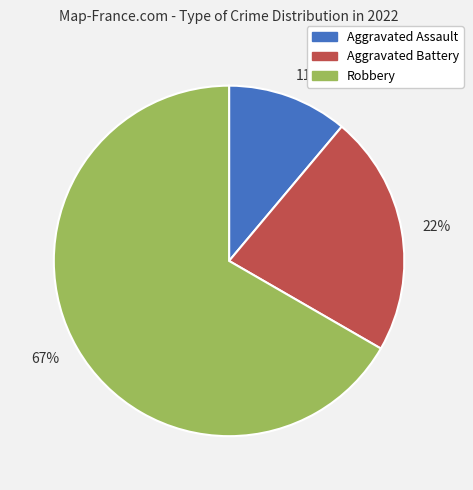

True or false: 22% accounts for 28% of the total.

False